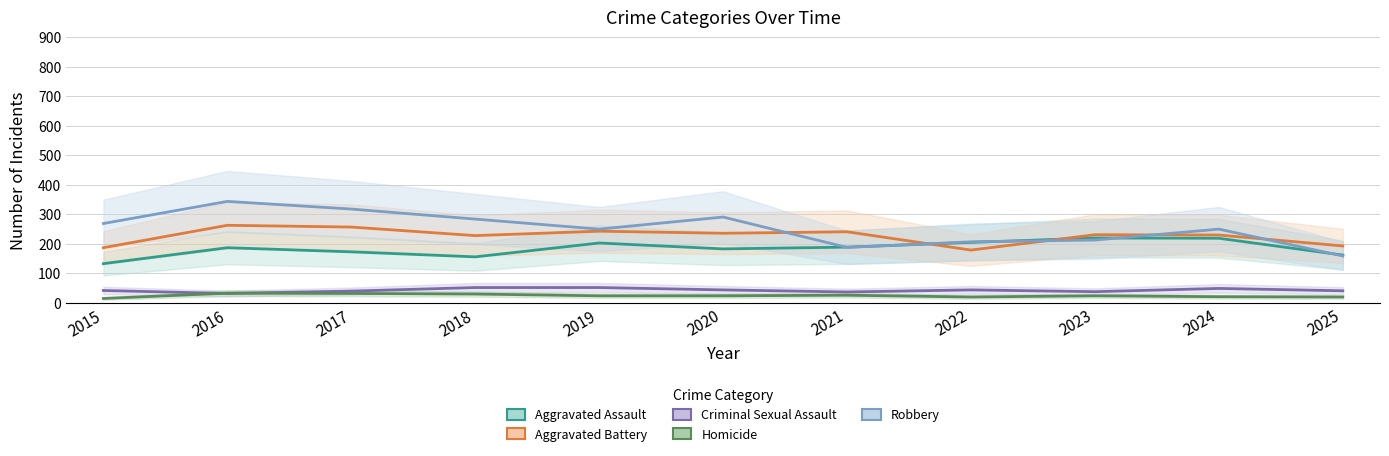

True or false: Aggravated Assault and Criminal Sexual Assault intersect in this chart.

False